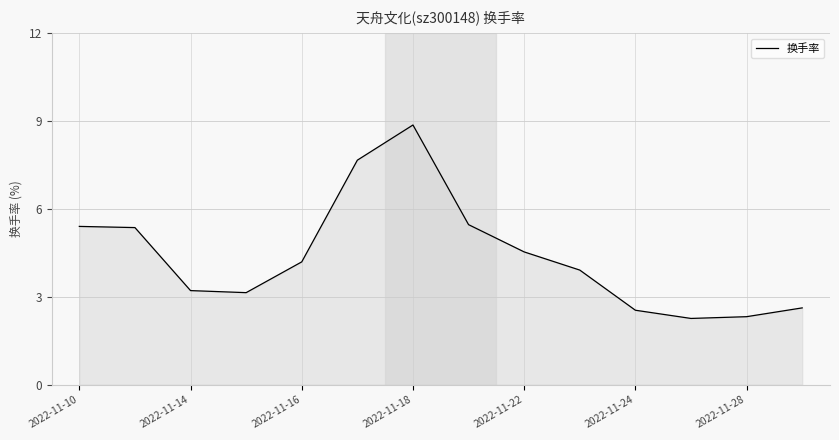

What is the minimum value shown in the chart?

2.3